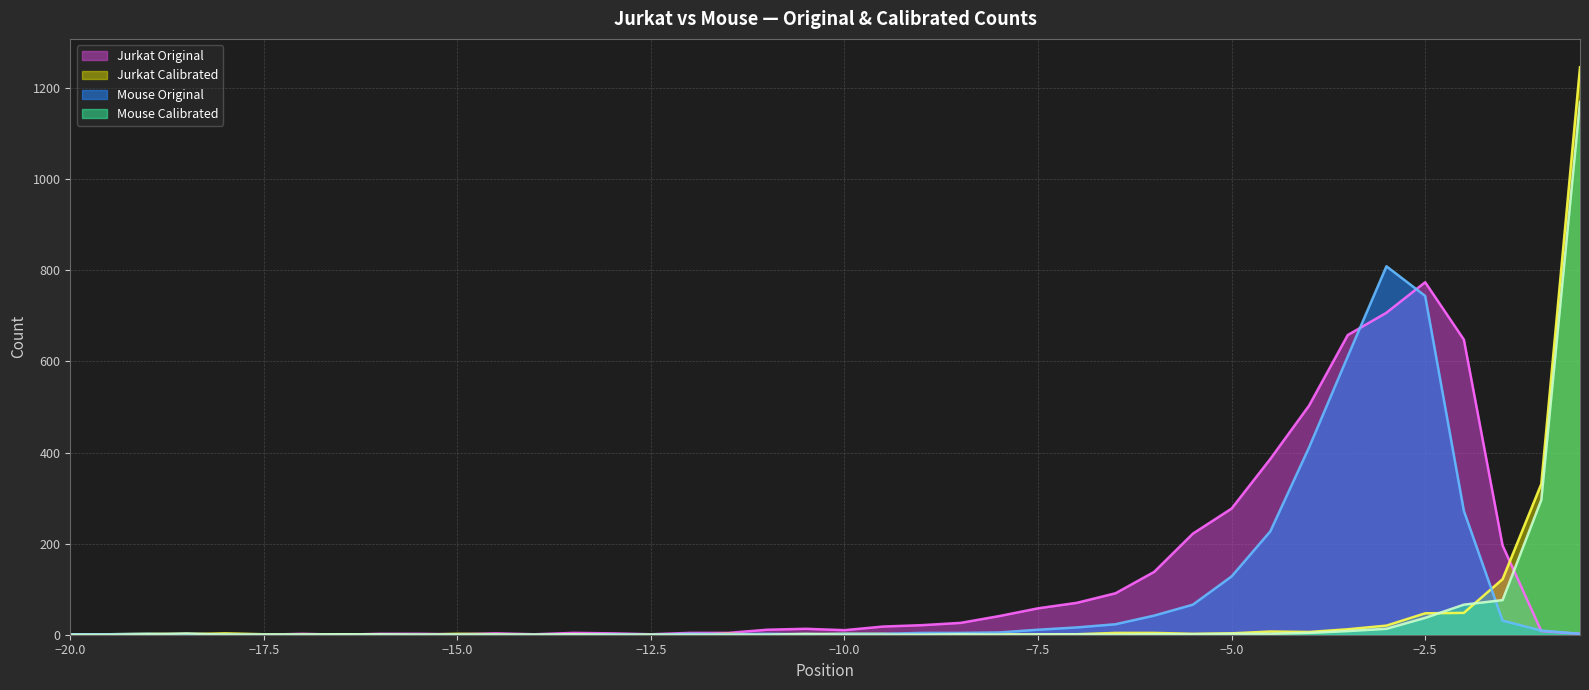

Reading left to right, extract all data points from this chart.

Jurkat Original: -20.0=1	-19.5=1	-19.0=1	-18.5=1	-18.0=0	-17.5=0	-17.0=2	-16.5=0	-16.0=2	-15.5=2	-15.0=1	-14.5=3	-14.0=1	-13.5=4	-13.0=3	-12.5=1	-12.0=4	-11.5=4	-11.0=11	-10.5=13	-10.0=10	-9.5=18	-9.0=21	-8.5=26	-8.0=41	-7.5=58	-7.0=70	-6.5=91	-6.0=138	-5.5=222	-5.0=277	-4.5=386	-4.0=503	-3.5=658	-3.0=707	-2.5=774	-2.0=648	-1.5=196	-1.0=8	-0.5=2
Jurkat Calibrated: -20.0=1	-19.5=1	-19.0=2	-18.5=1	-18.0=3	-17.5=1	-17.0=1	-16.5=1	-16.0=0	-15.5=0	-15.0=2	-14.5=1	-14.0=0	-13.5=0	-13.0=0	-12.5=0	-12.0=0	-11.5=2	-11.0=0	-10.5=1	-10.0=2	-9.5=2	-9.0=0	-8.5=2	-8.0=1	-7.5=0	-7.0=1	-6.5=4	-6.0=4	-5.5=2	-5.0=3	-4.5=7	-4.0=6	-3.5=12	-3.0=20	-2.5=47	-2.0=48	-1.5=122	-1.0=331	-0.5=1246
Mouse Original: -20.0=1	-19.5=1	-19.0=2	-18.5=0	-18.0=0	-17.5=0	-17.0=0	-16.5=0	-16.0=0	-15.5=0	-15.0=0	-14.5=0	-14.0=0	-13.5=0	-13.0=1	-12.5=0	-12.0=2	-11.5=1	-11.0=2	-10.5=1	-10.0=2	-9.5=2	-9.0=4	-8.5=4	-8.0=5	-7.5=11	-7.0=16	-6.5=23	-6.0=42	-5.5=66	-5.0=128	-4.5=227	-4.0=411	-3.5=611	-3.0=809	-2.5=744	-2.0=272	-1.5=31	-1.0=9	-0.5=2
Mouse Calibrated: -20.0=0	-19.5=0	-19.0=1	-18.5=3	-18.0=0	-17.5=0	-17.0=0	-16.5=1	-16.0=1	-15.5=0	-15.0=0	-14.5=0	-14.0=0	-13.5=1	-13.0=0	-12.5=0	-12.0=0	-11.5=0	-11.0=0	-10.5=2	-10.0=0	-9.5=0	-9.0=0	-8.5=1	-8.0=0	-7.5=1	-7.0=1	-6.5=0	-6.0=1	-5.5=1	-5.0=2	-4.5=2	-4.0=4	-3.5=8	-3.0=13	-2.5=37	-2.0=66	-1.5=76	-1.0=296	-0.5=1170